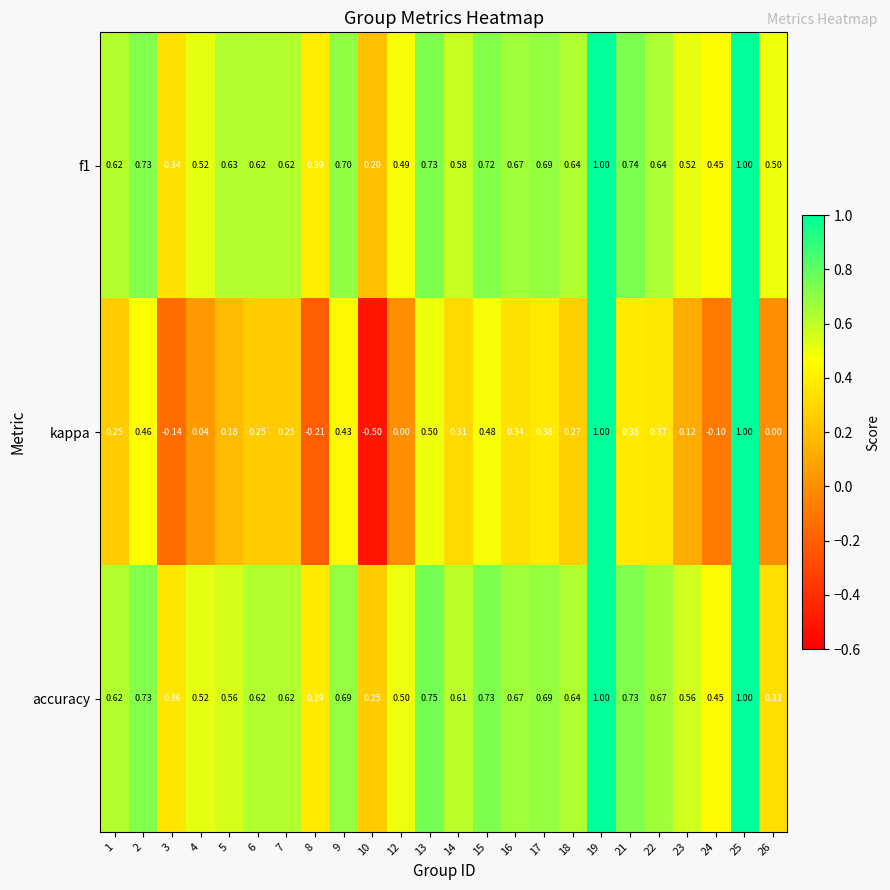

Is the value of kappa at 6 greater than the value of f1 at 5?

No